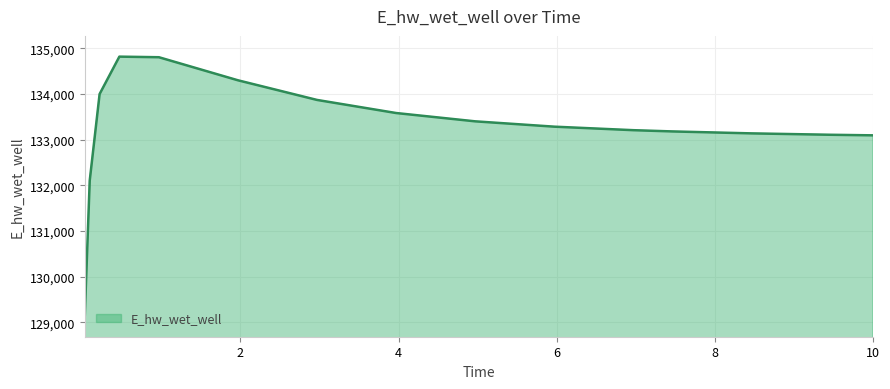

What is the maximum value shown in the chart?

134821.3